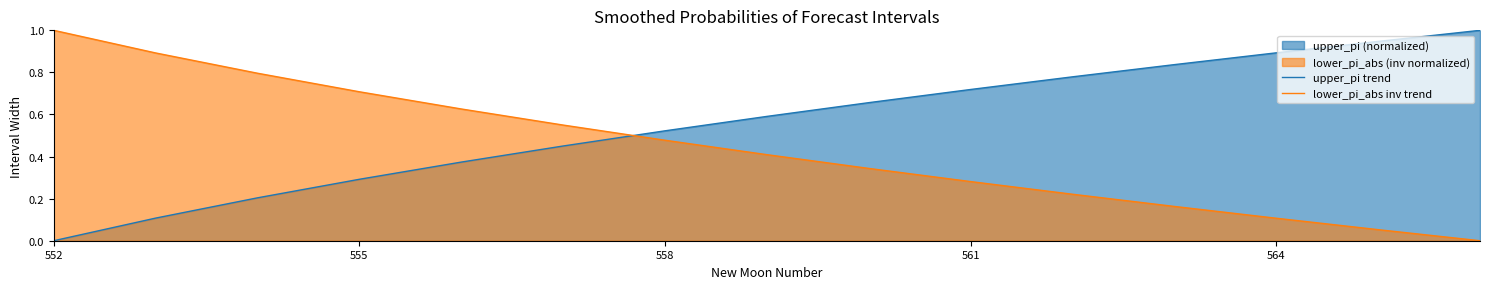

True or false: lower_pi_abs inv trend and upper_pi trend intersect in this chart.

True